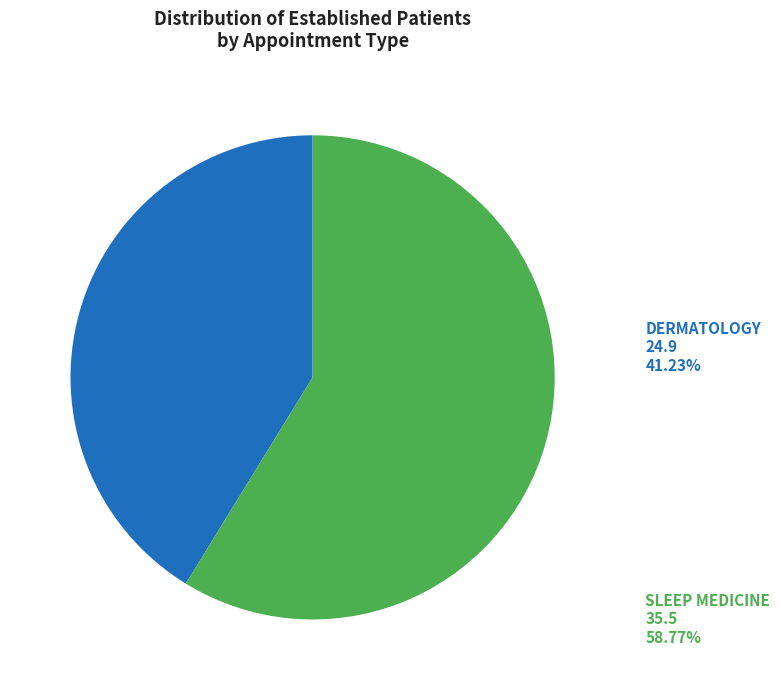

Do DERMATOLOGY and SLEEP MEDICINE together represent more than half of the pie?

Yes